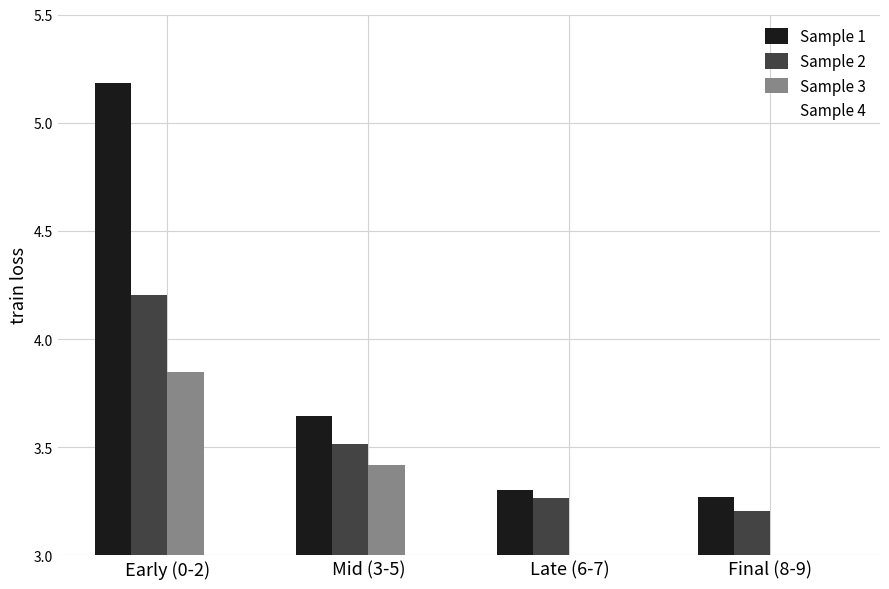

At which label does Sample 1 reach its peak?

Early (0-2)